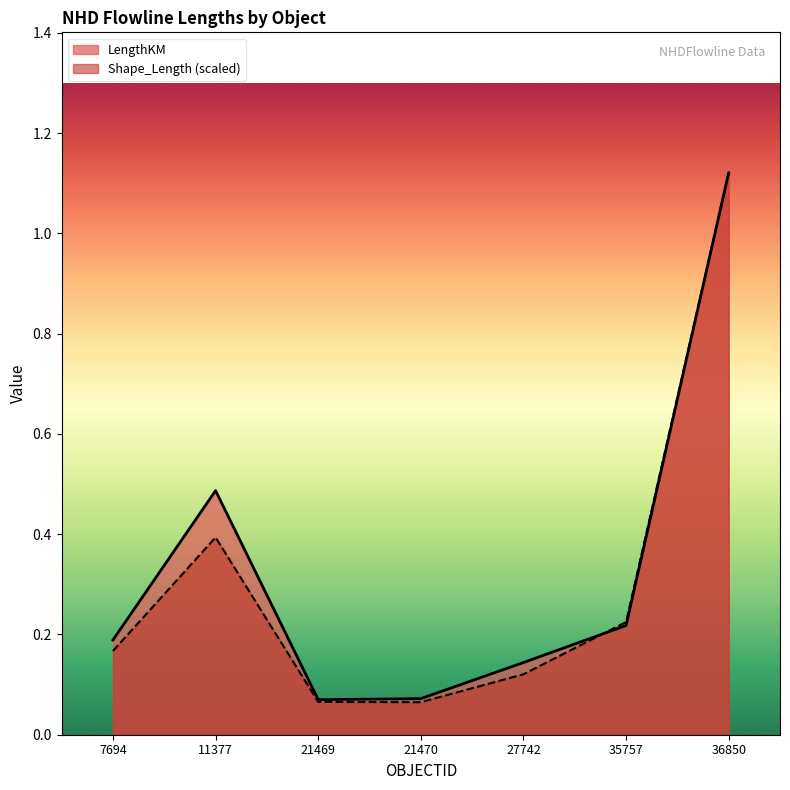

True or false: Shape_Length has a value of 0.1 at 21469.

True